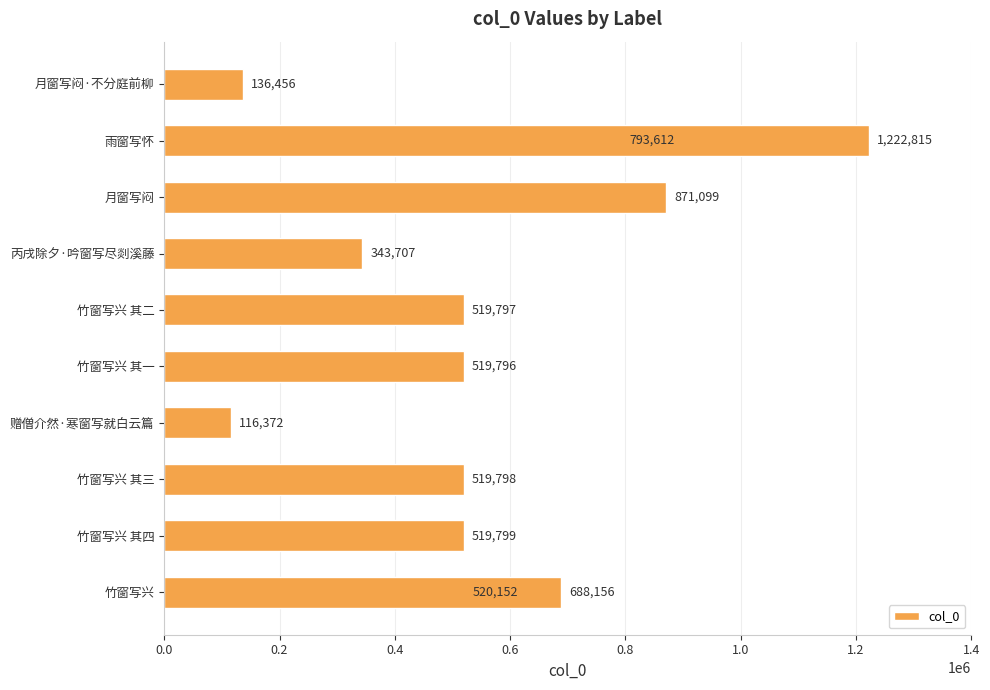

What is the sum of all values?

6771559